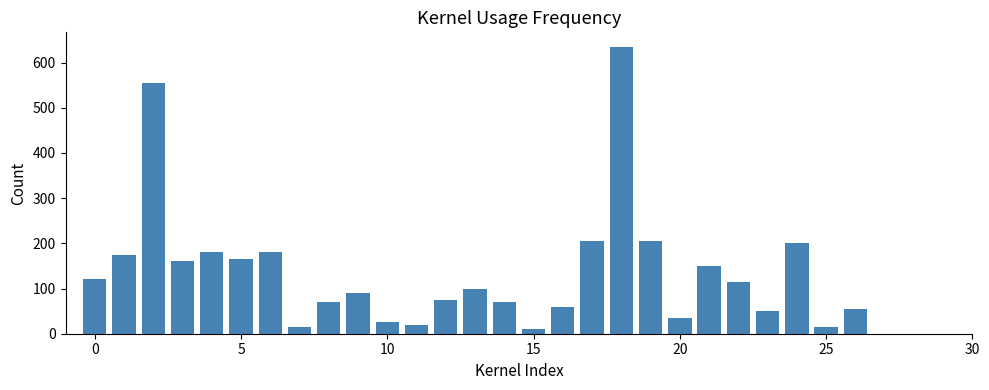

What is the difference between the maximum and minimum values?

625